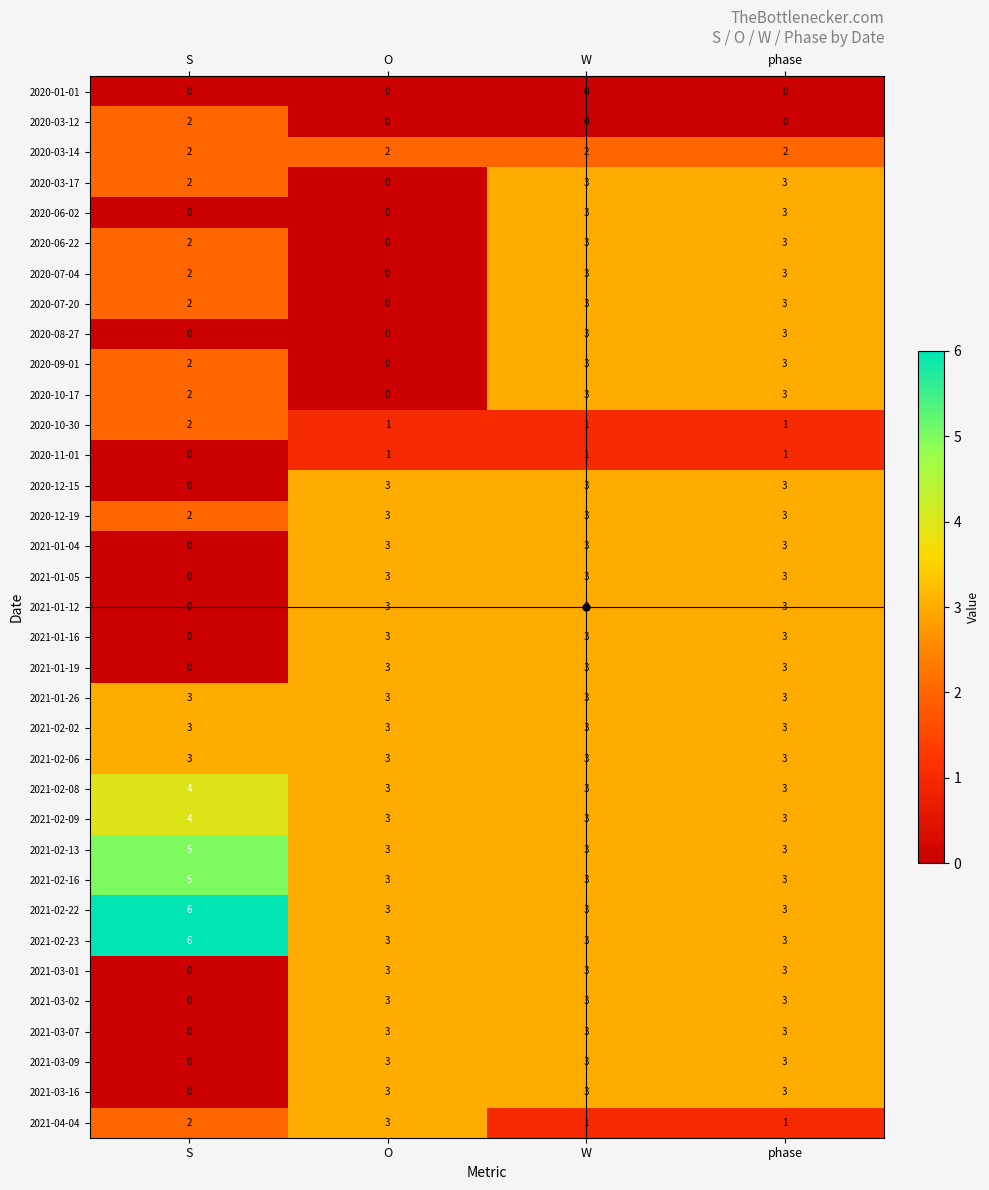

Where is 2021-04-04 nearest to the value 2?

S